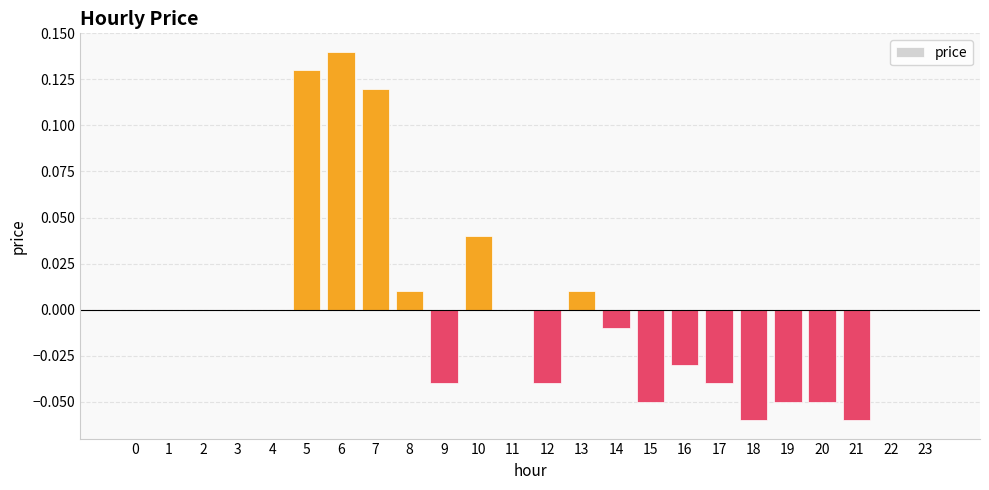

True or false: the data shows 0.1 at 4.

False